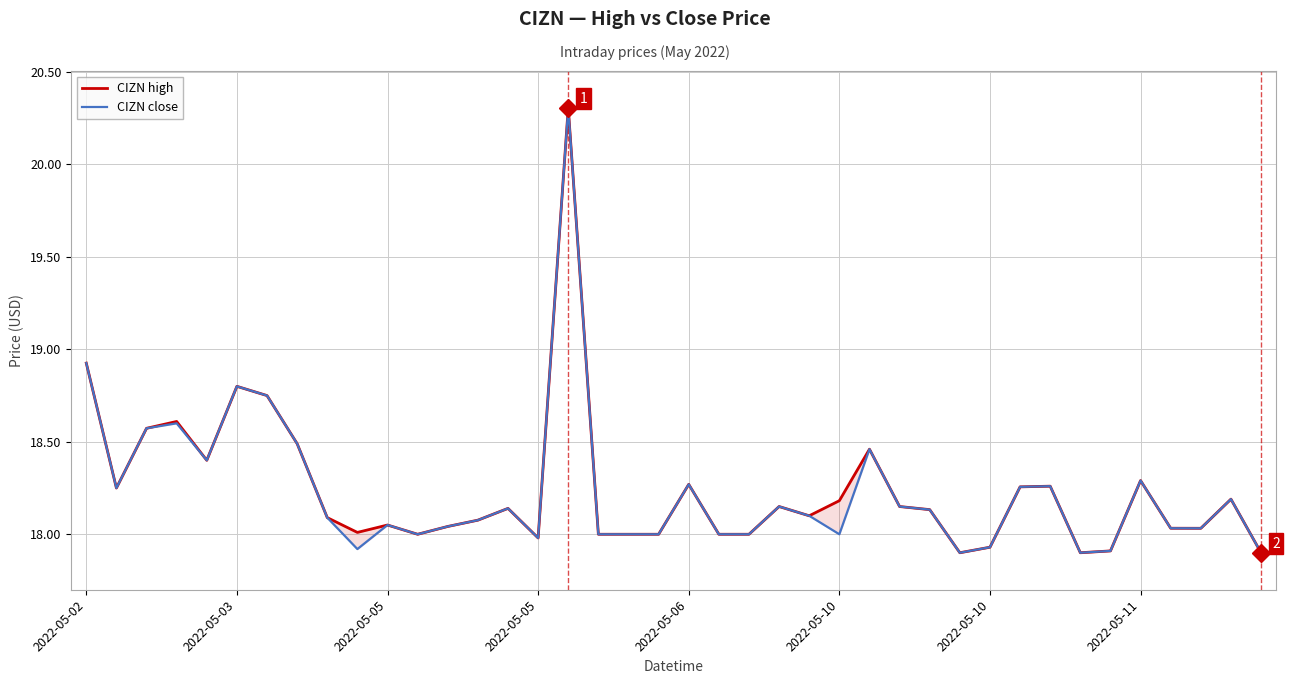

List the labels in order of CIZN close value, smallest first.

39, 29, 33, 34, 9, 30, 15, 11, 17, 18, 19, 21, 22, 25, 37, 36, 12, 10, 13, 8, 24, 28, 14, 23, 27, 38, 2022-05-03, 31, 32, 20, 35, 2022-05-06, 26, 2022-05-11, 2022-05-05, 2022-05-05, 2022-05-10, 2022-05-10, 2022-05-02, 16